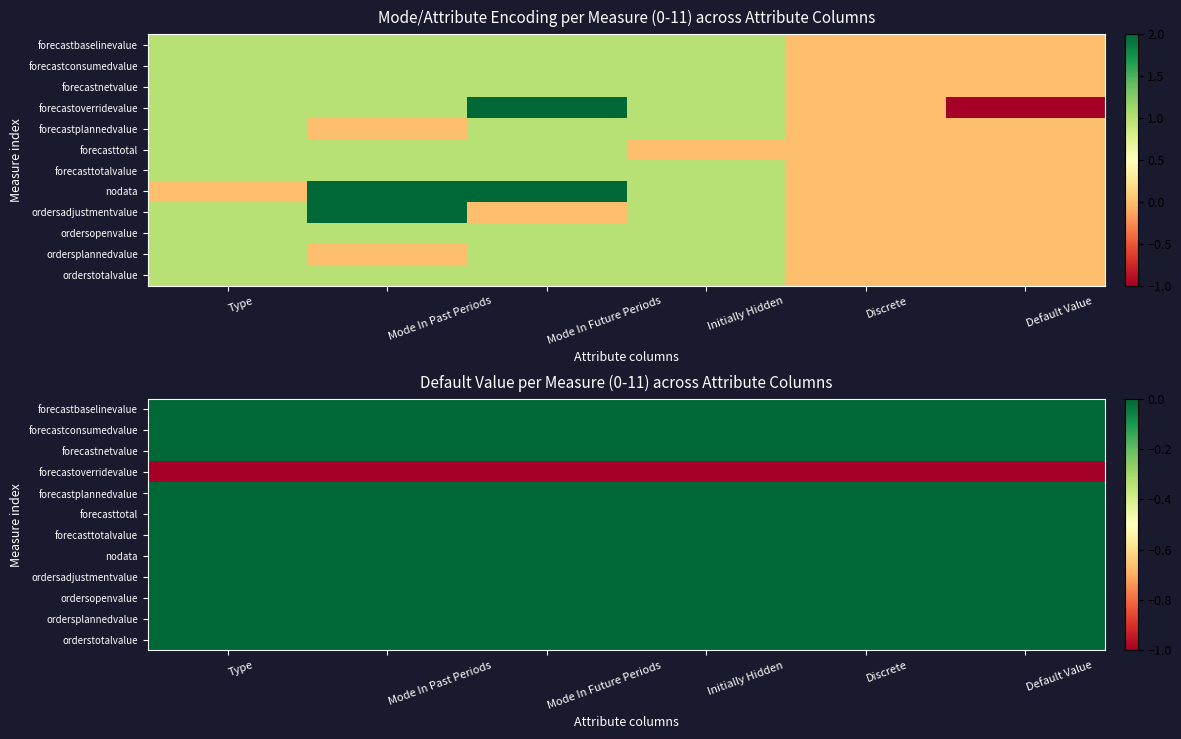

List the series in order of their peak value, highest first.

forecastbaselinevalue, forecastconsumedvalue, forecastnetvalue, forecastplannedvalue, forecasttotal, forecasttotalvalue, nodata, ordersadjustmentvalue, ordersopenvalue, ordersplannedvalue, orderstotalvalue, forecastoverridevalue